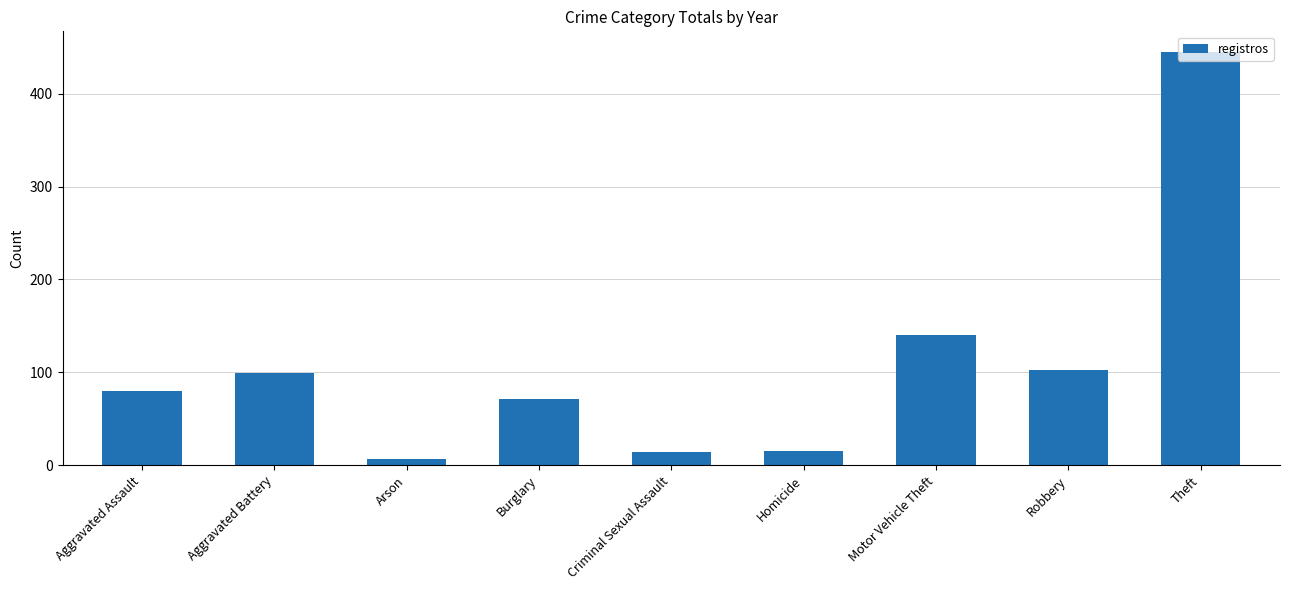

Where is the data nearest to the value 226?

Motor Vehicle Theft